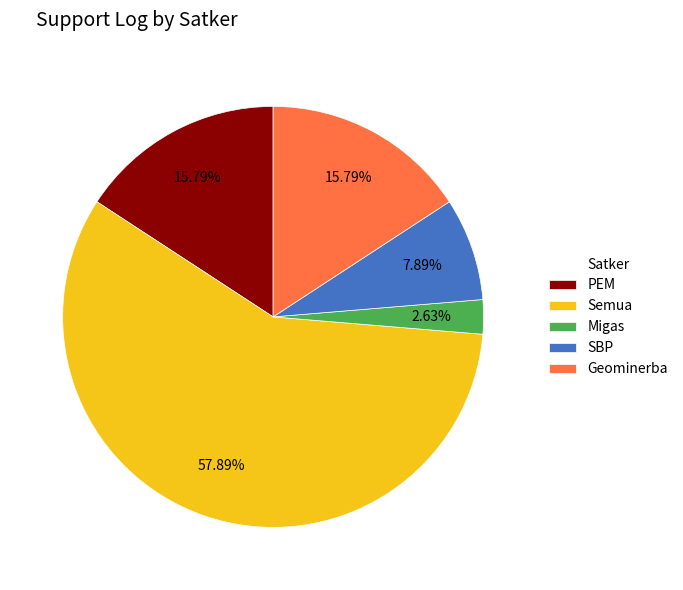

Which slice is the largest?

Semua